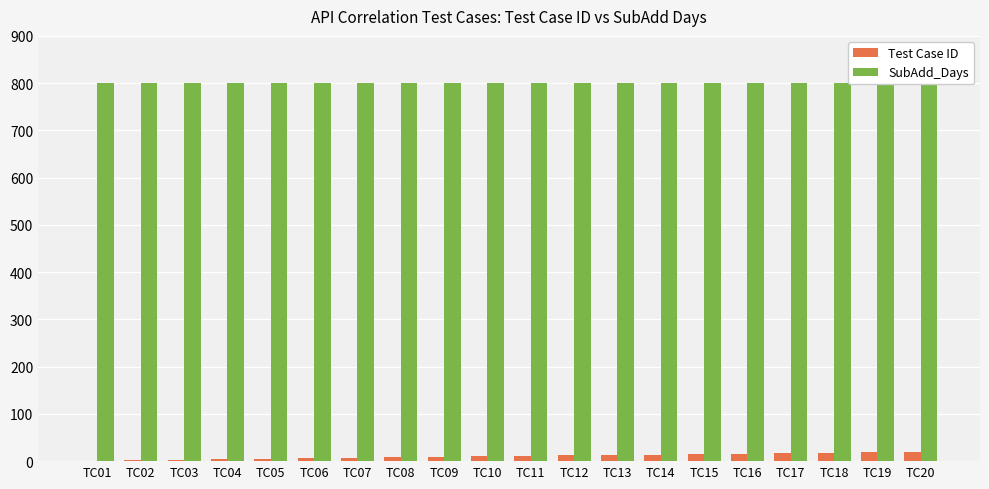

The Test Case ID series shows 3 at TC03. True or false?

True